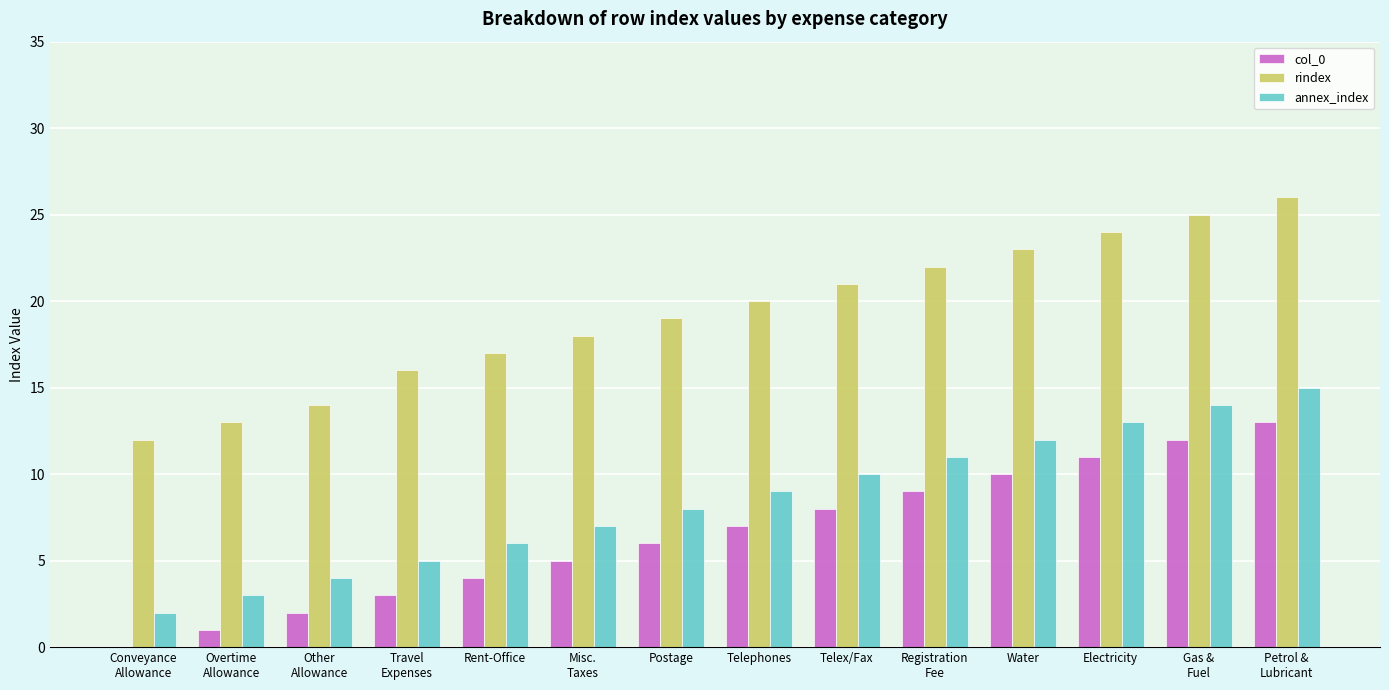

The value of annex_index at Overtime
Allowance is 5. True or false?

False